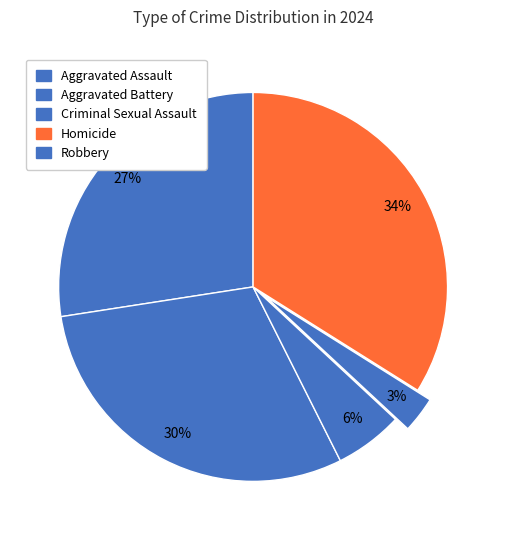

Rank the categories by value from lowest to highest.

Homicide, Criminal Sexual Assault, Aggravated Assault, Aggravated Battery, Robbery